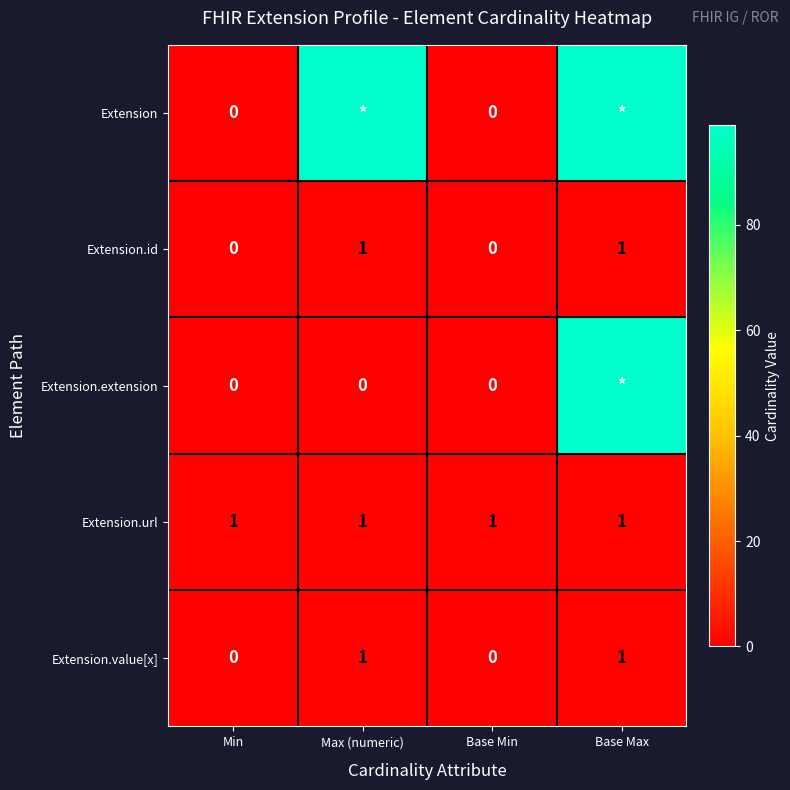

What is the sum of all Extension.url values?

4